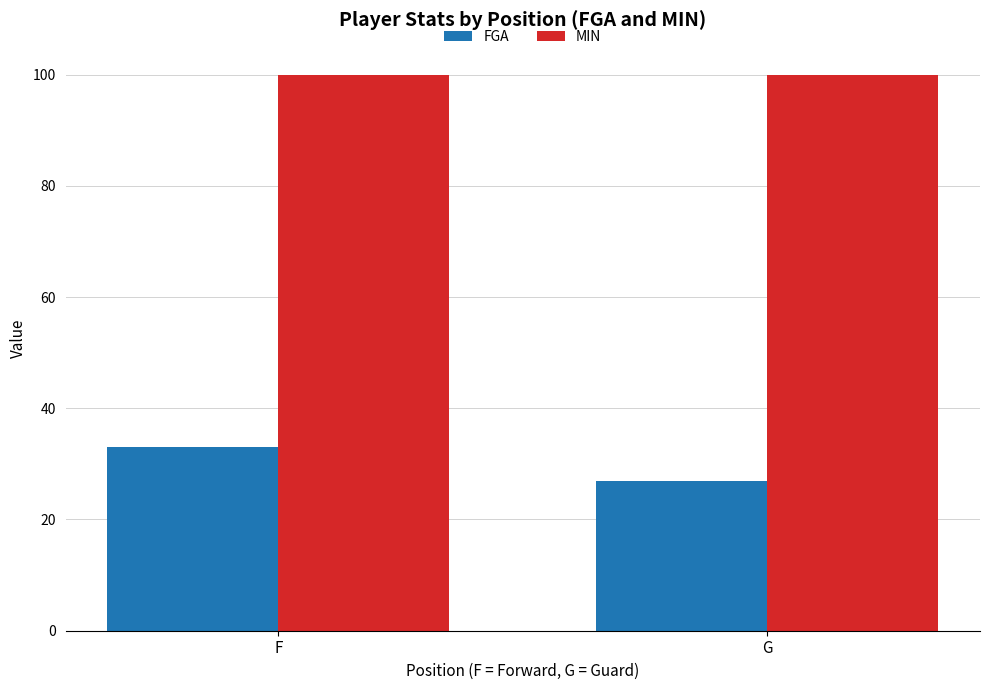

What is the value of the FGA bar at the 1st from the left?

33